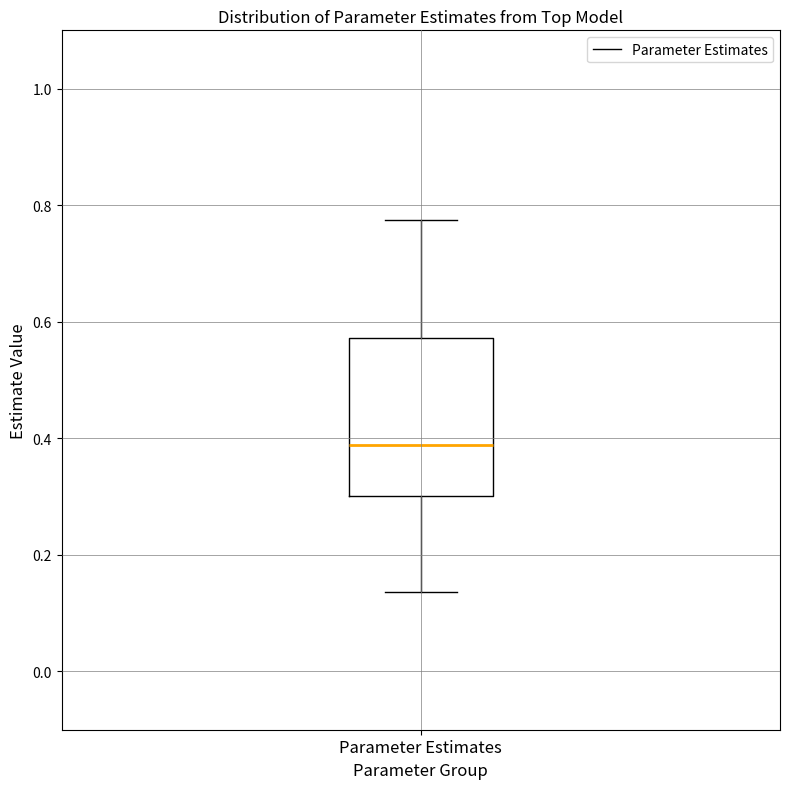

Read this box plot against the y-axis: the position of the median line, the range covered by the box, and the ends of both whiskers. The values are not printed on the chart, so give them approximately, as read against the axis.

median 0.38, box 0.30 to 0.58, whiskers 0.14 to 0.78